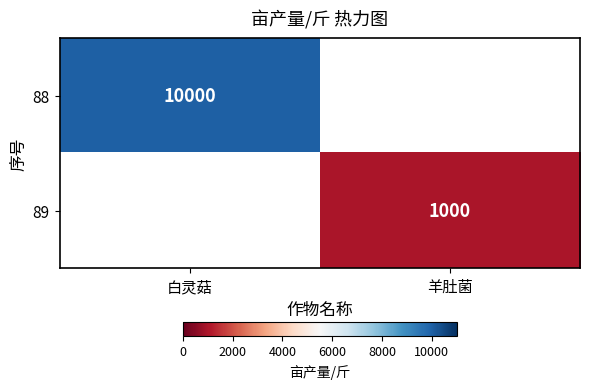

Which label corresponds to the smallest value in the chart?

羊肚菌